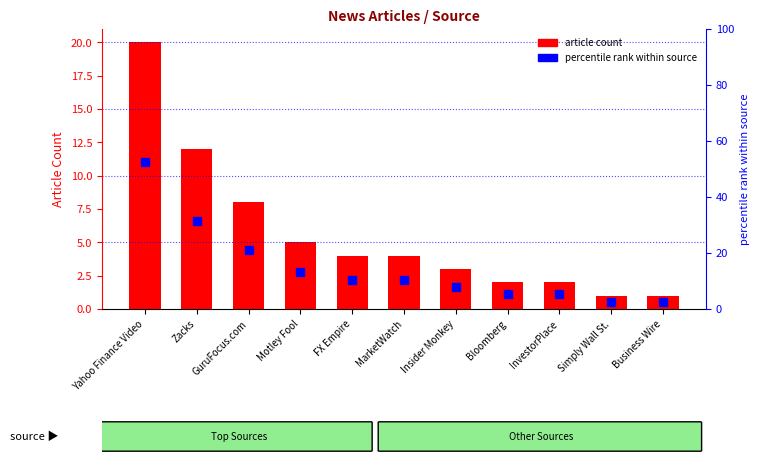

What is the label of the 2nd bar from the left?

Zacks